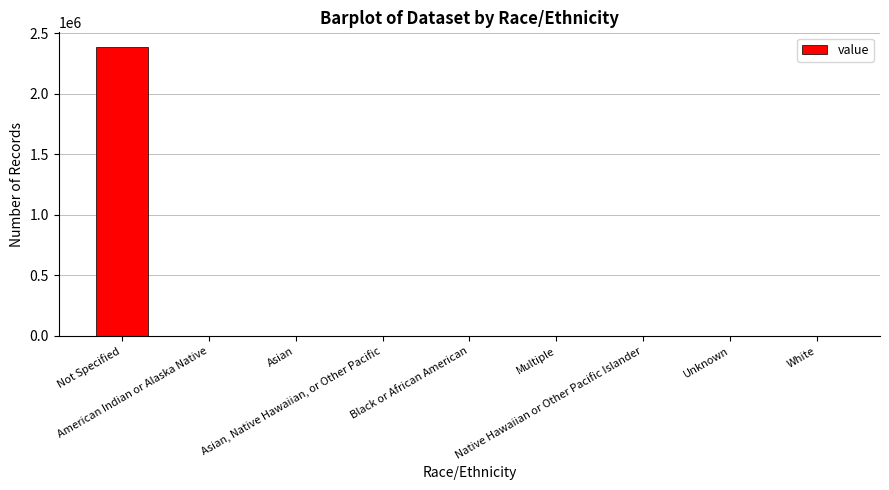

At which category does the chart reach its peak across all series?

Not Specified